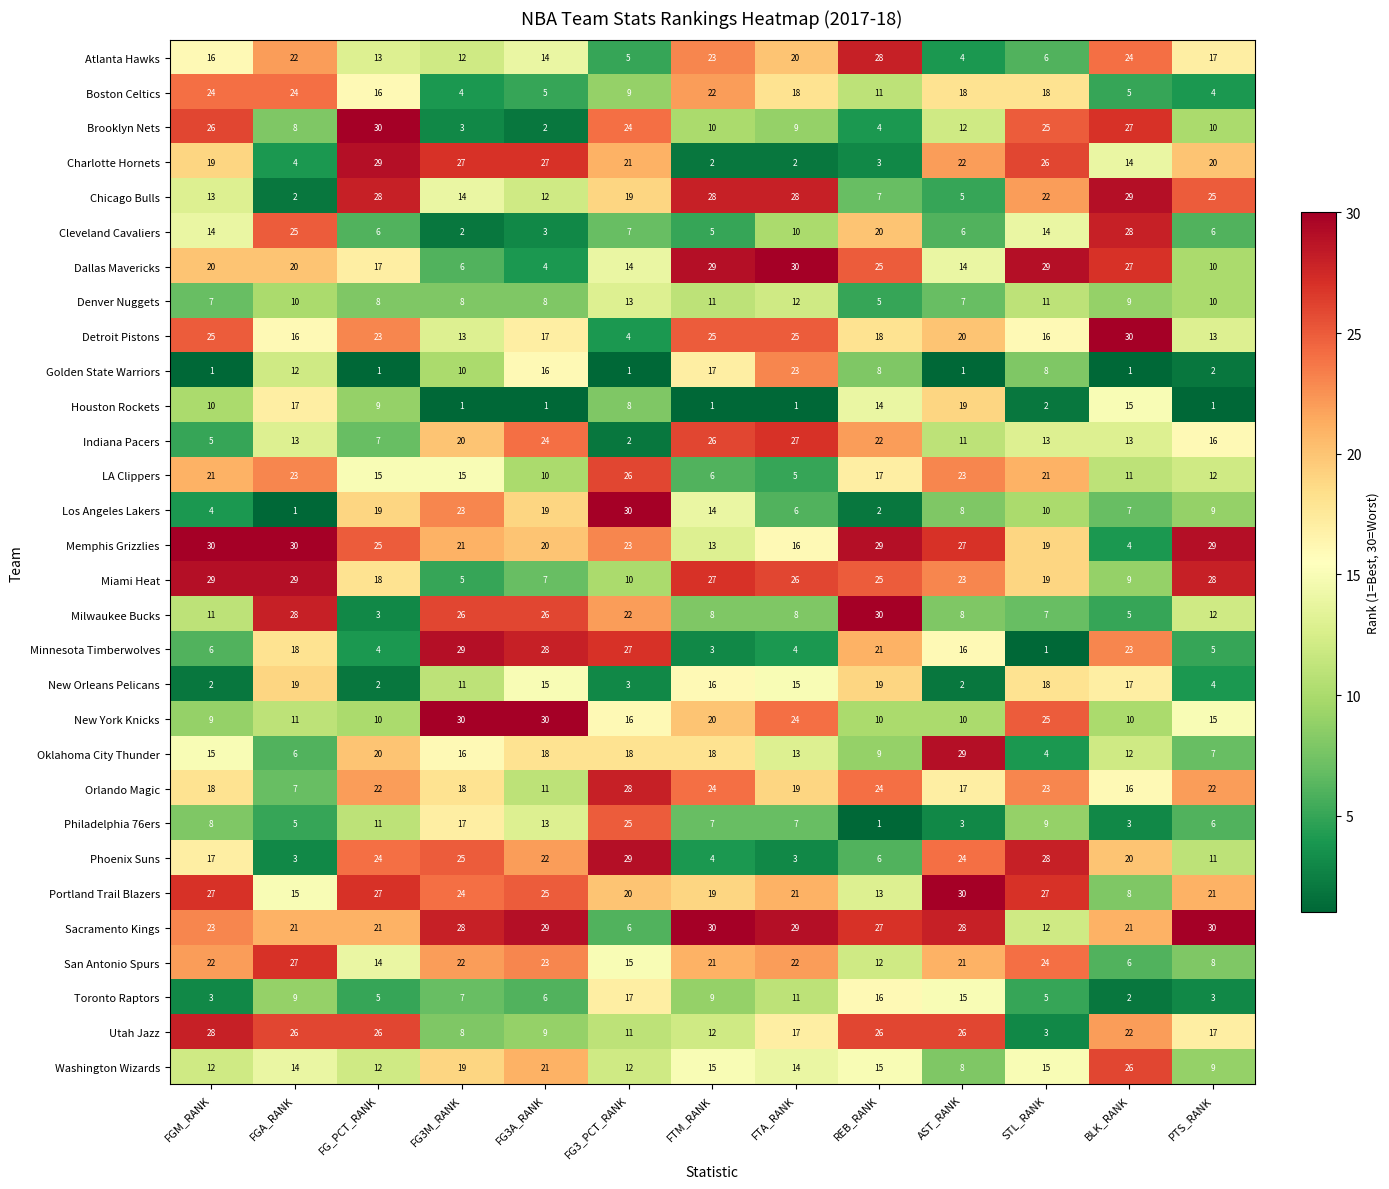

What is the total value across all series at PTS_RANK?

382